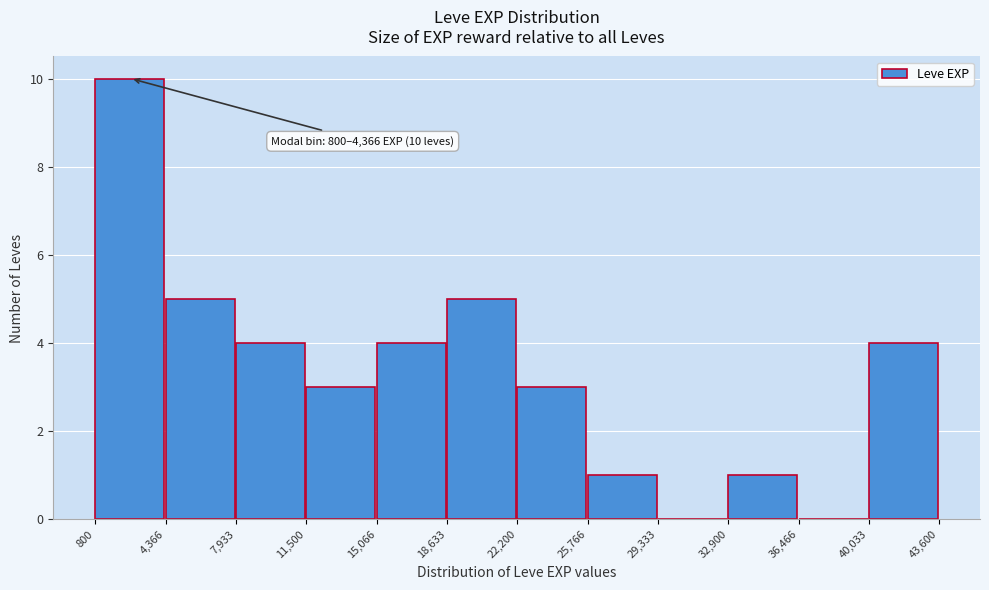

Over which range of the x-axis is the bar tallest?

800 to 4,366